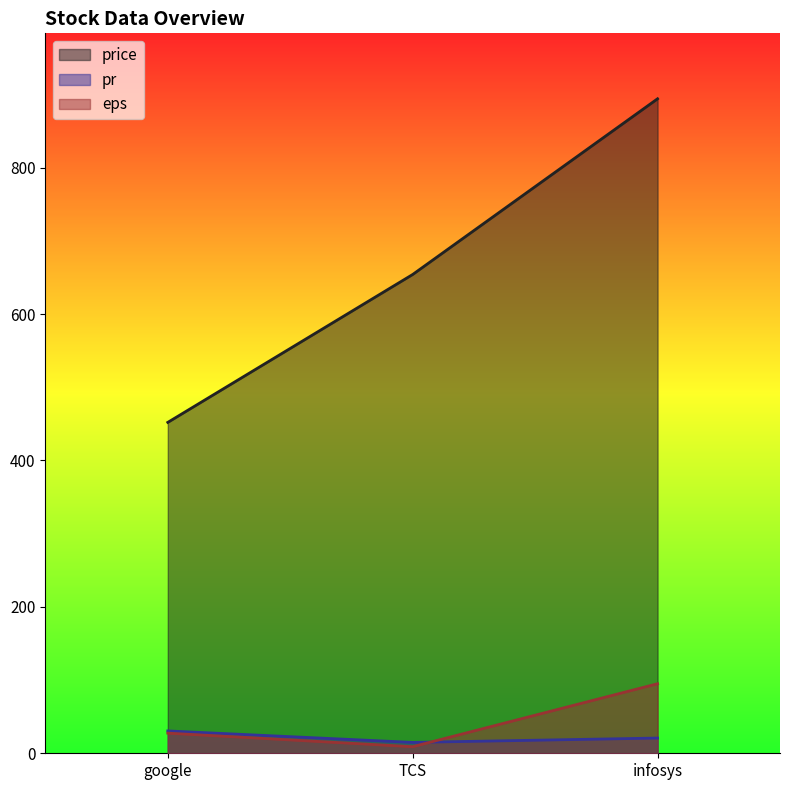

At which label is pr closest to 22?

infosys